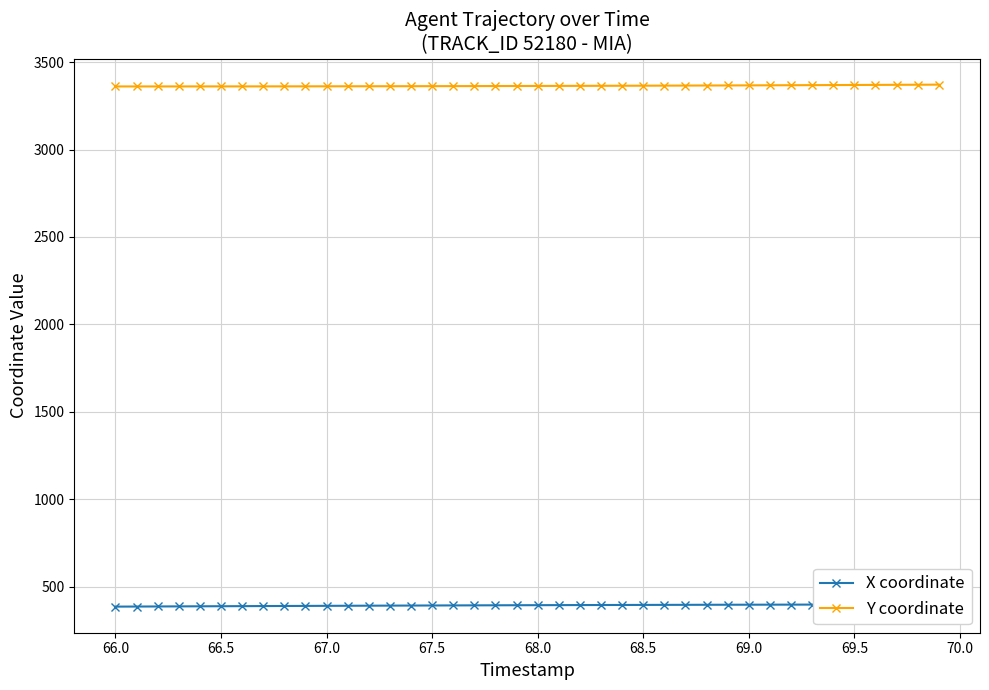

How many series are shown in this chart?

2